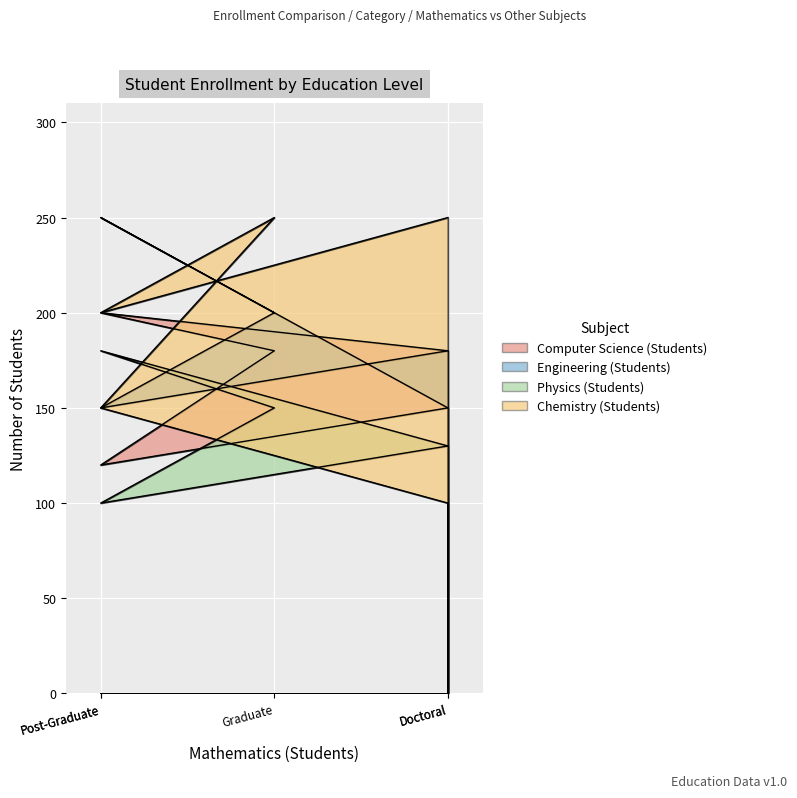

How many intersections are there between Engineering (Students) and Computer Science (Students)?

1